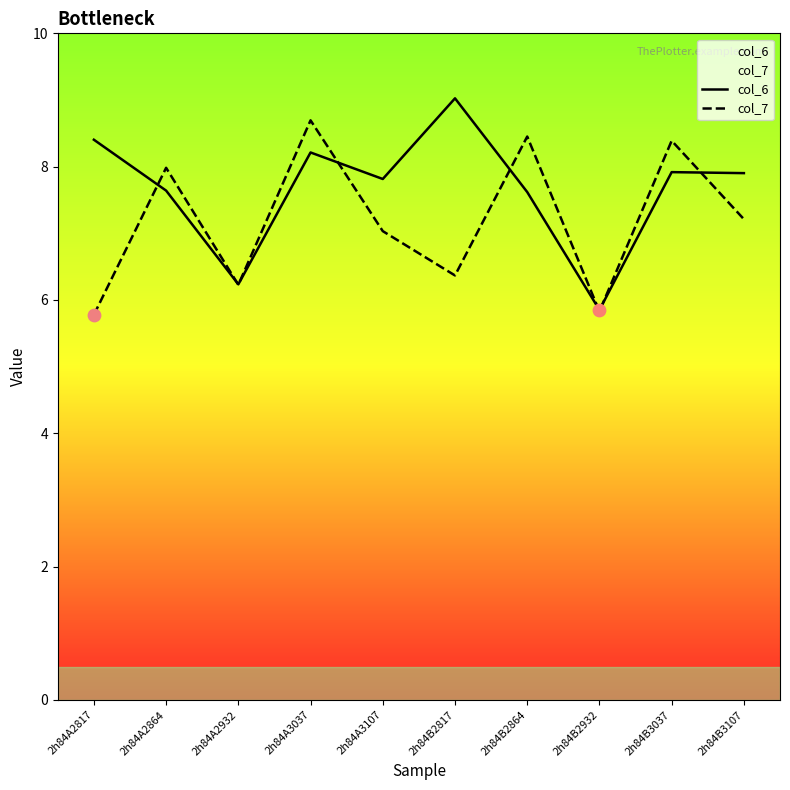

At how many categories does at least one series exceed 8?

5